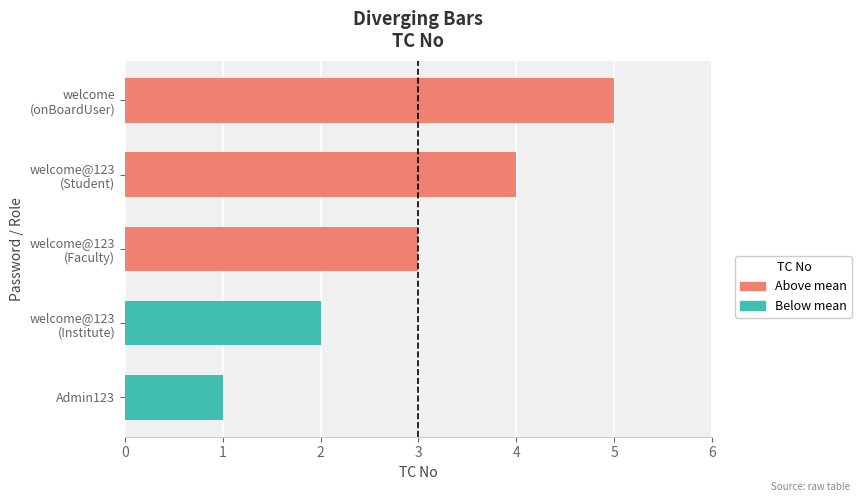

List the labels in order of value, smallest first.

Admin123, welcome@123
(Institute), welcome@123
(Faculty), welcome@123
(Student), welcome
(onBoardUser)